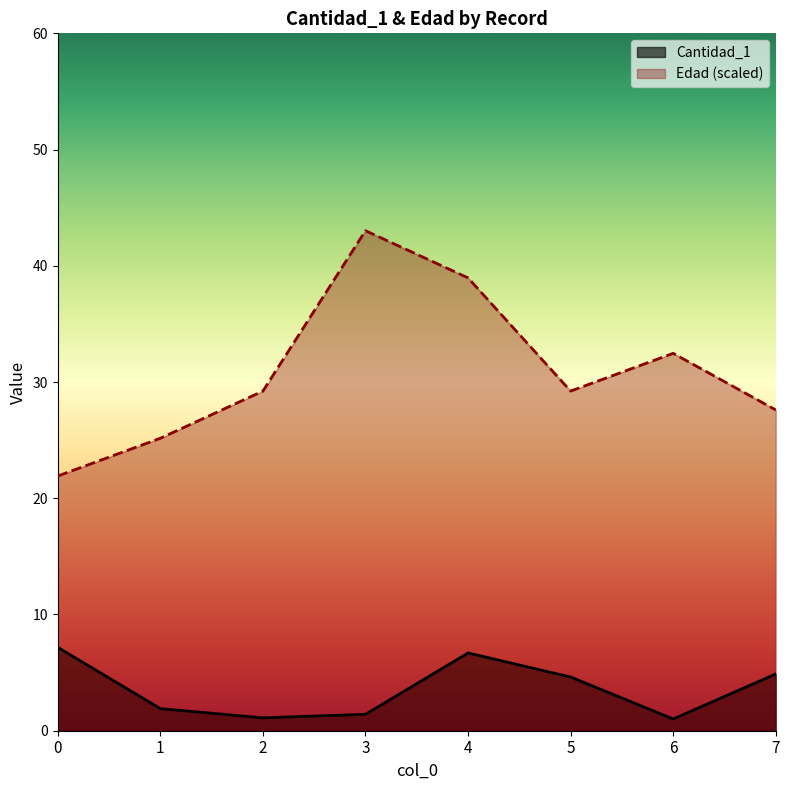

Which series has the widest spread of values?

Edad (scaled)